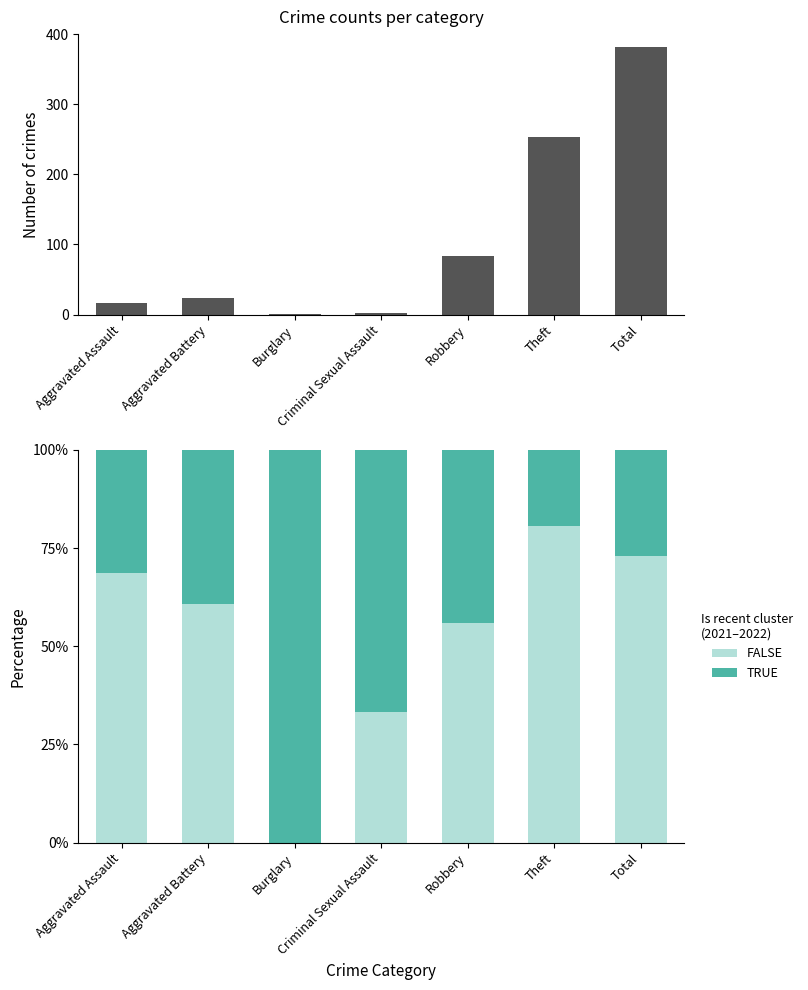

Reading left to right, list all the values displayed in this chart.

Total crimes: 16.0	23.0	1.0	3.0	84.0	254.0	381.0
FALSE: 68.8	60.9	0.0	33.3	56.0	80.7	73.0
TRUE: 31.2	39.1	100.0	66.7	44.0	19.3	27.0